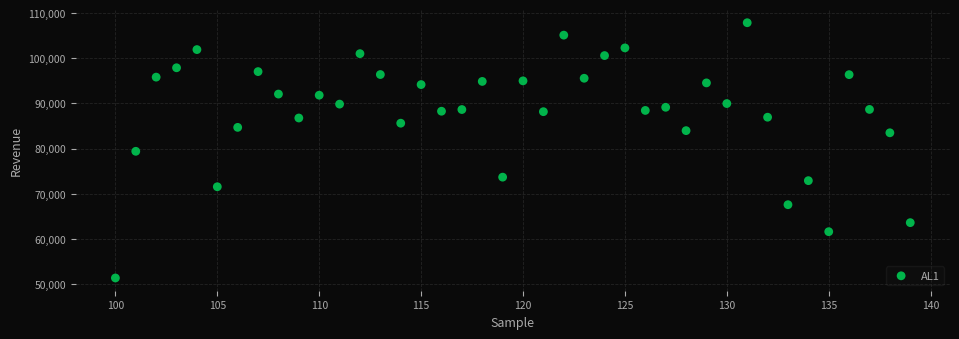

What is the range of X values (max minus min)?

39